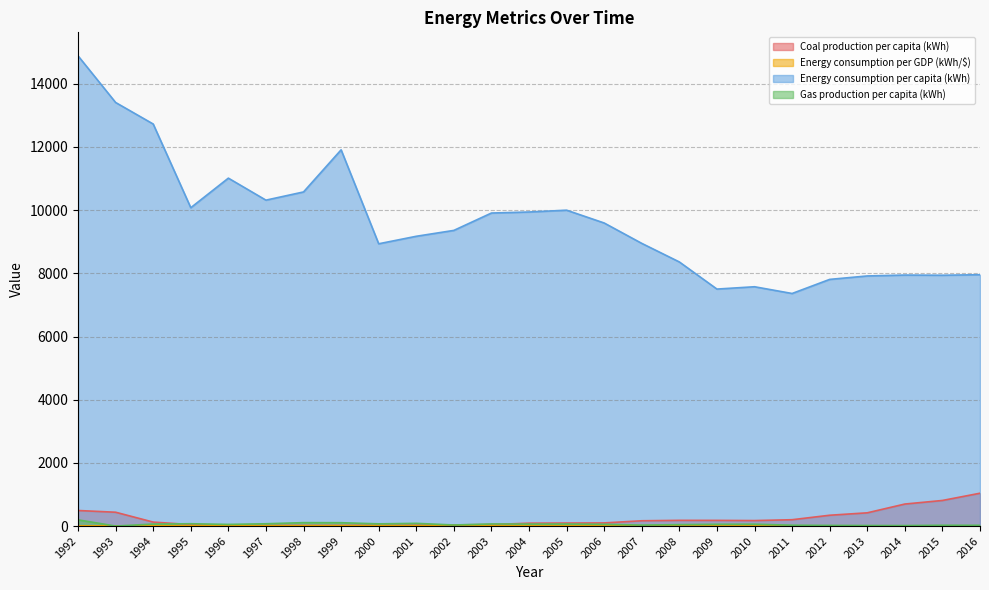

What is the total value across all series at 2013?

8356.5